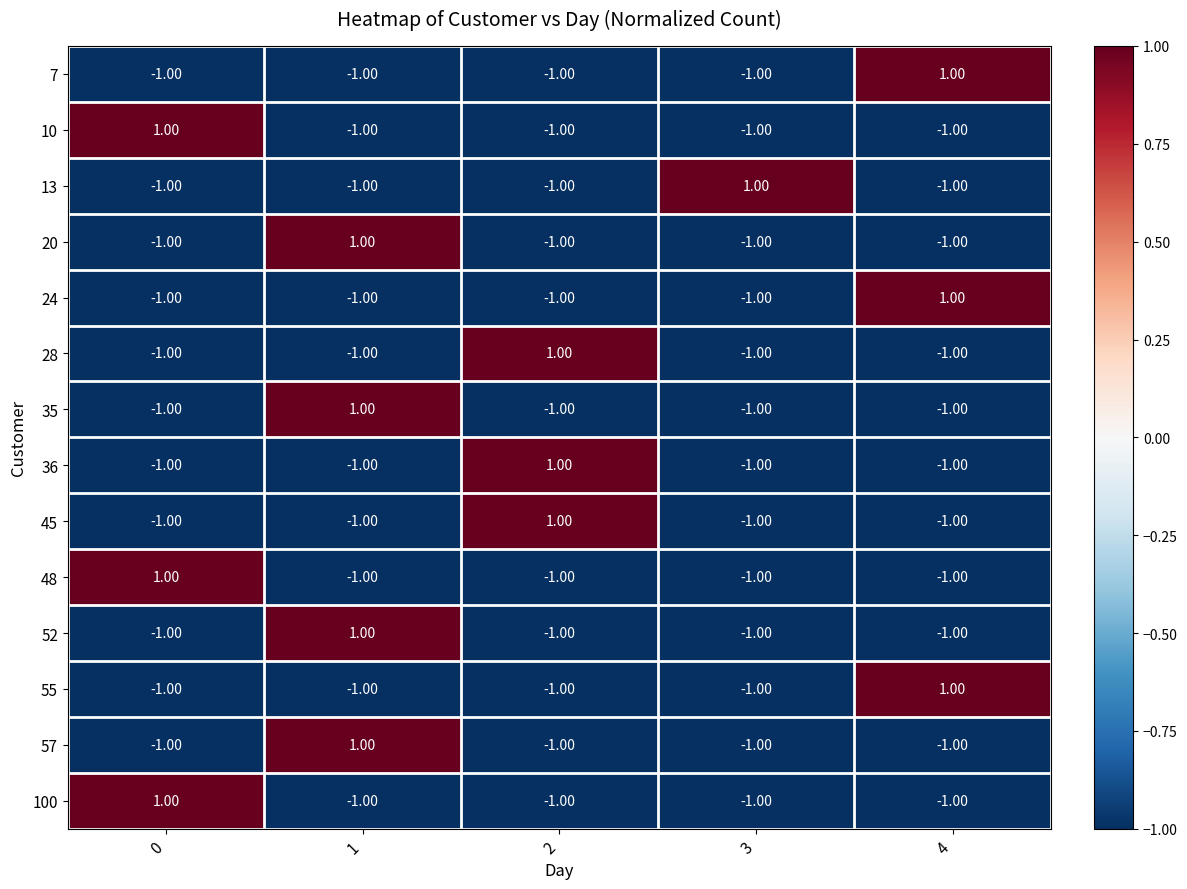

At how many categories does at least one series exceed 0?

5